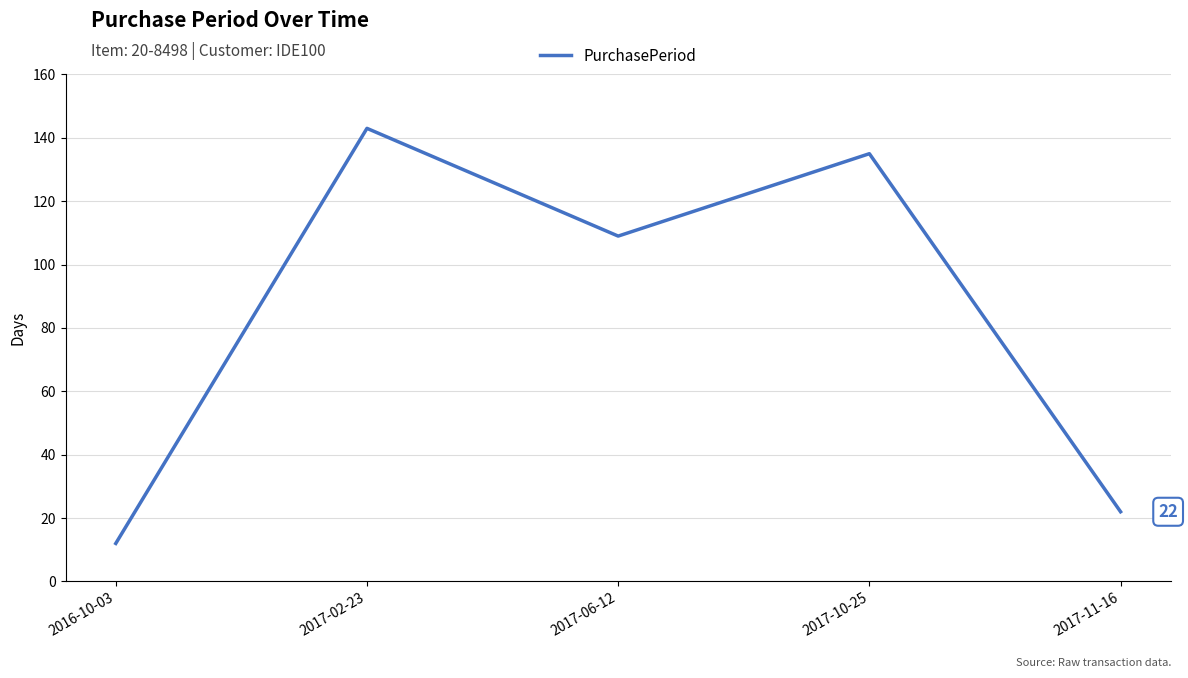

Reading left to right, extract all data points from this chart.

12	143	109	135	22